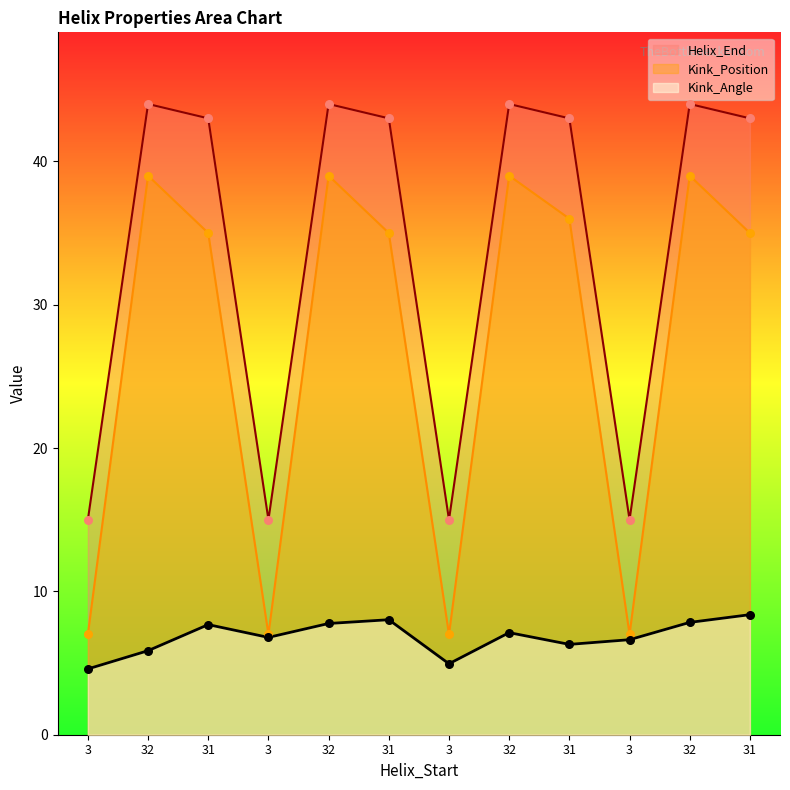

At which category is the sum across all series the highest?

32